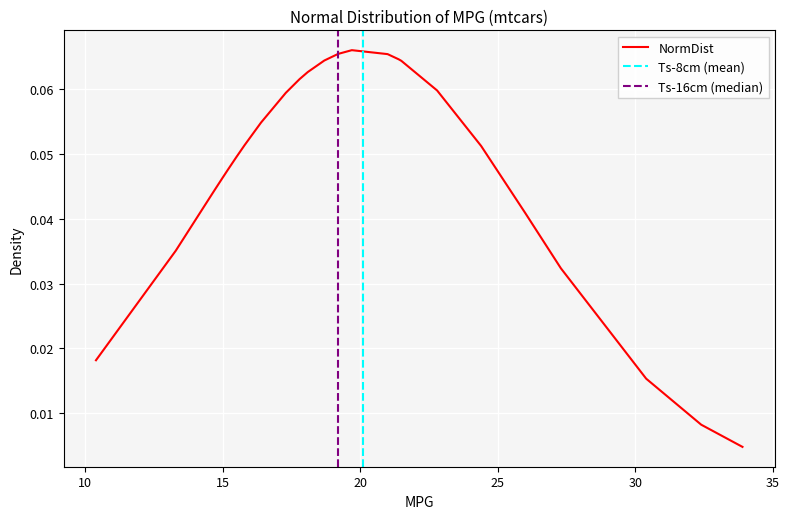

Reading left to right, transcribe all the data shown in this chart.

10.4=0.0	10.4=0.0	13.3=0.0	14.3=0.0	14.7=0.0	15.0=0.0	15.2=0.0	15.2=0.0	15.5=0.0	15.8=0.1	16.4=0.1	17.3=0.1	17.8=0.1	18.1=0.1	18.7=0.1	19.2=0.1	19.2=0.1	19.7=0.1	21.0=0.1	21.0=0.1	21.4=0.1	21.4=0.1	21.5=0.1	22.8=0.1	22.8=0.1	24.4=0.1	26.0=0.0	27.3=0.0	30.4=0.0	30.4=0.0	32.4=0.0	33.9=0.0